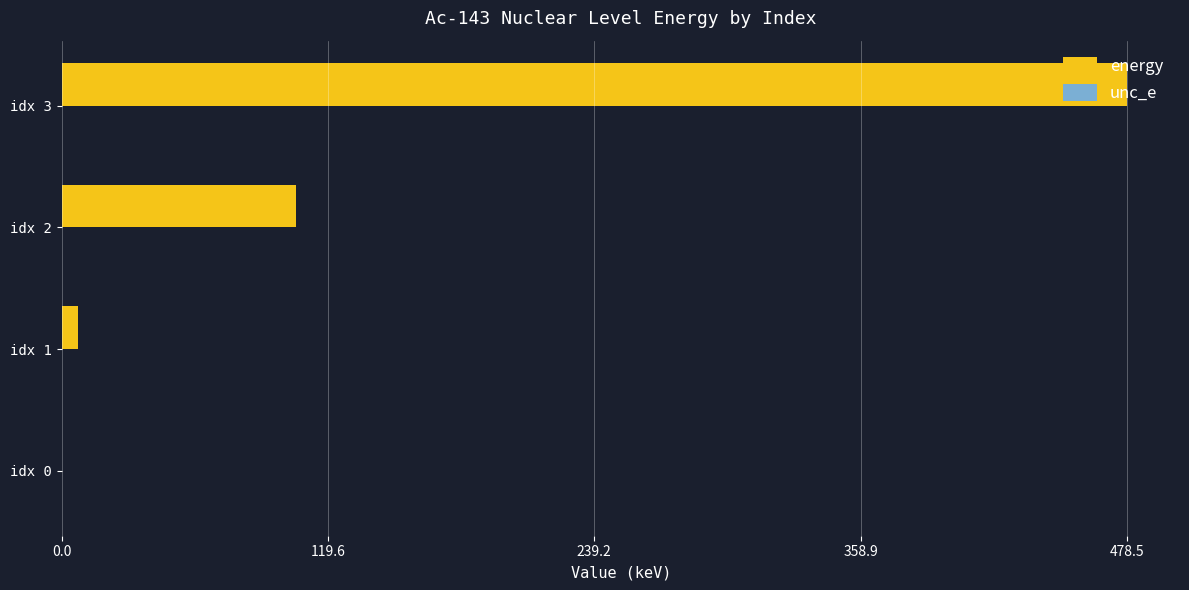

At which category is the sum across all series the highest?

idx 3